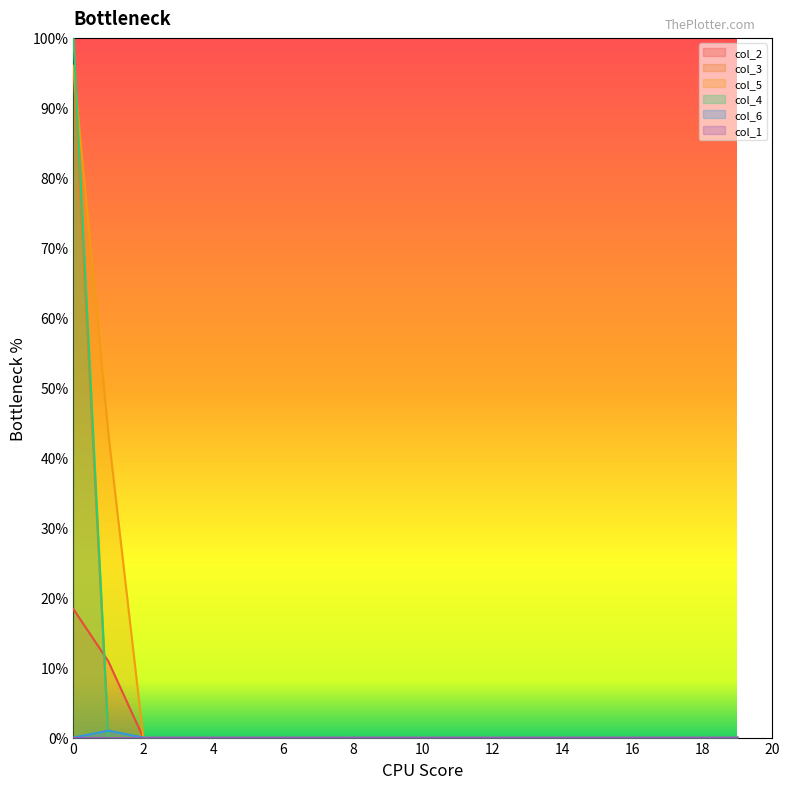

Which series has the widest spread of values?

col_4